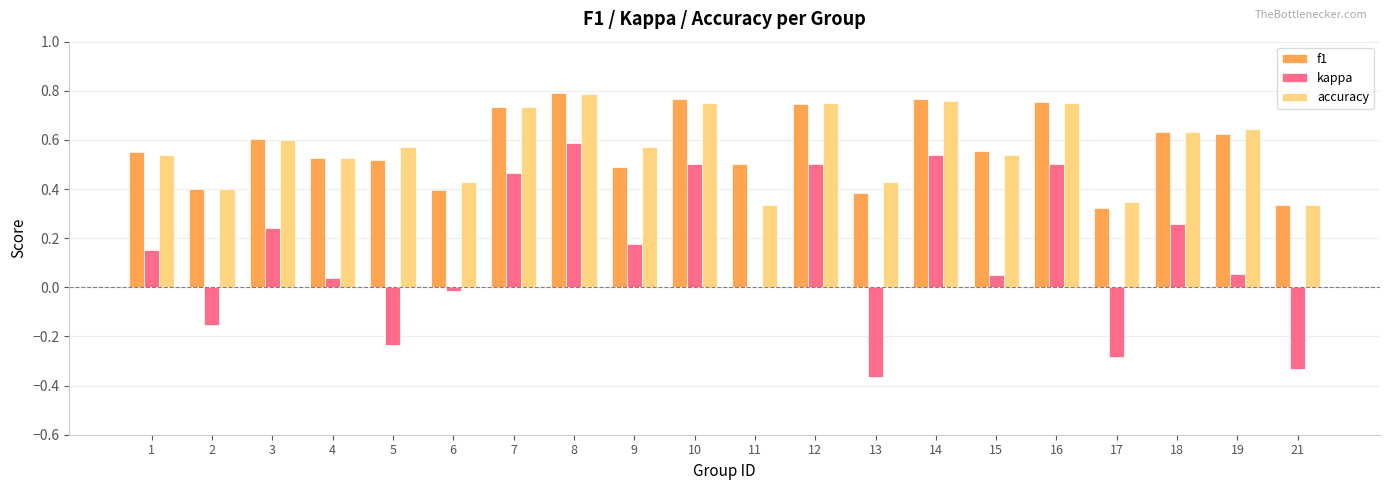

The value of f1 at 5 is 0.5. True or false?

True